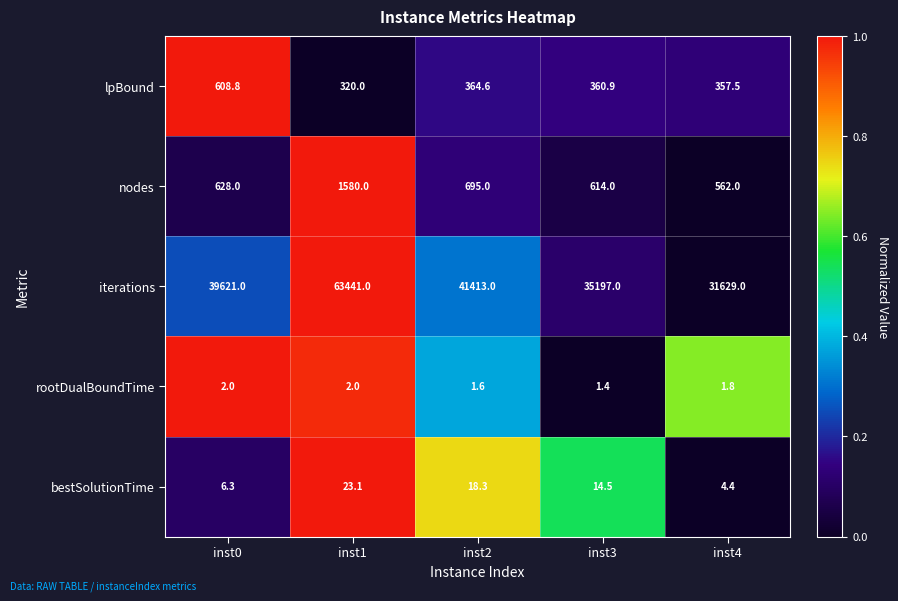

Reading left to right, list all the values displayed in this chart.

lpBound: 608.8	320.0	364.6	360.9	357.5
nodes: 628.0	1580.0	695.0	614.0	562.0
iterations: 39621.0	63441.0	41413.0	35197.0	31629.0
rootDualBoundTime: 2.0	2.0	1.6	1.4	1.8
bestSolutionTime: 6.3	23.1	18.3	14.5	4.4